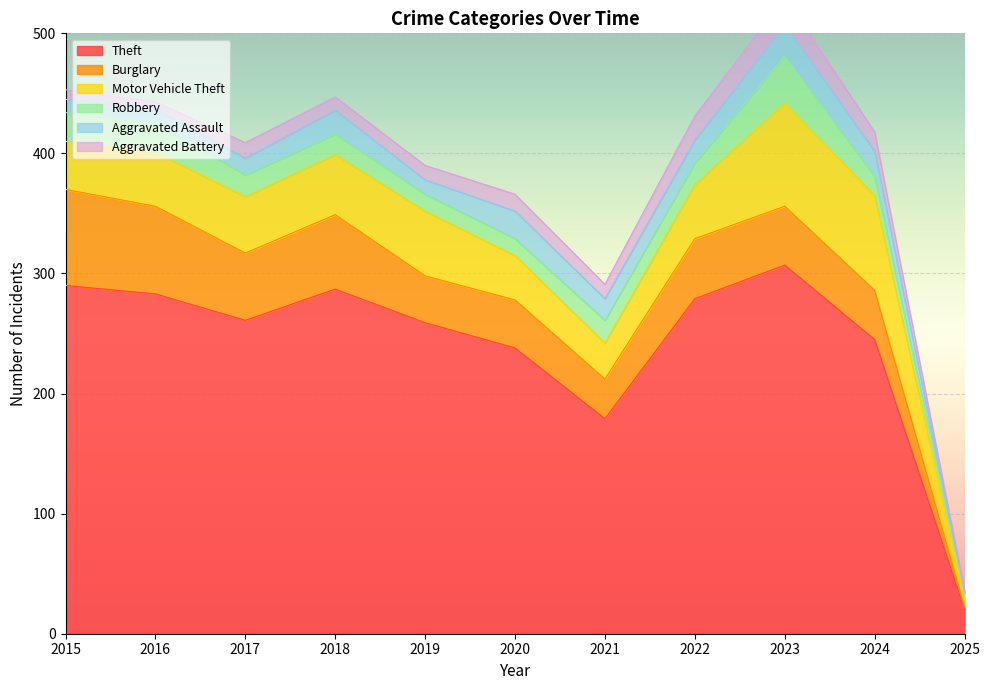

What are all the series names shown in the legend?

Theft, Burglary, Motor Vehicle Theft, Robbery, Aggravated Assault, Aggravated Battery